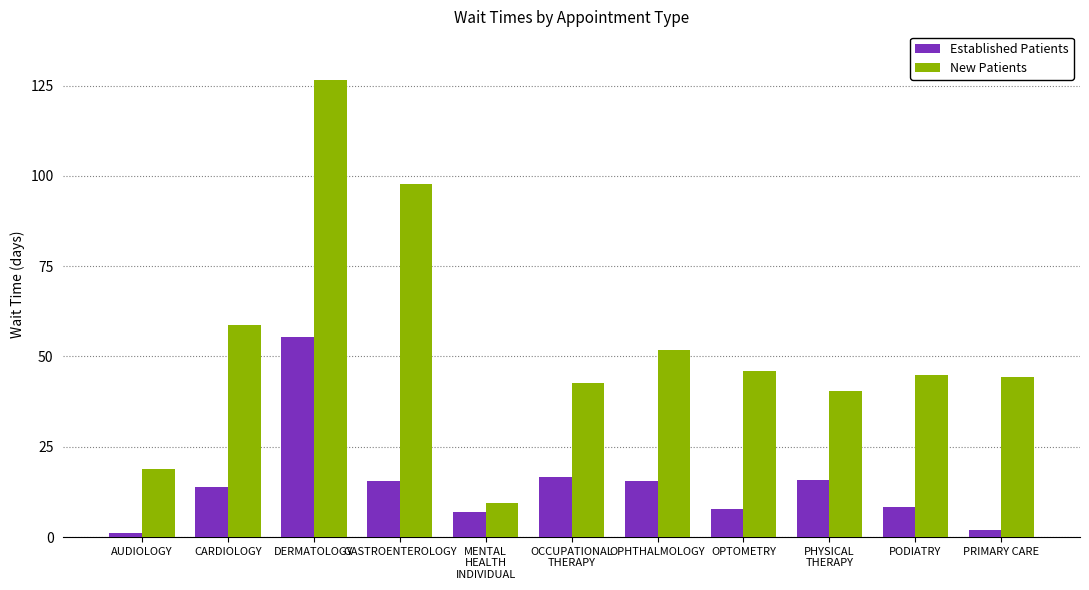

What are all the series names shown in the legend?

Established Patients, New Patients